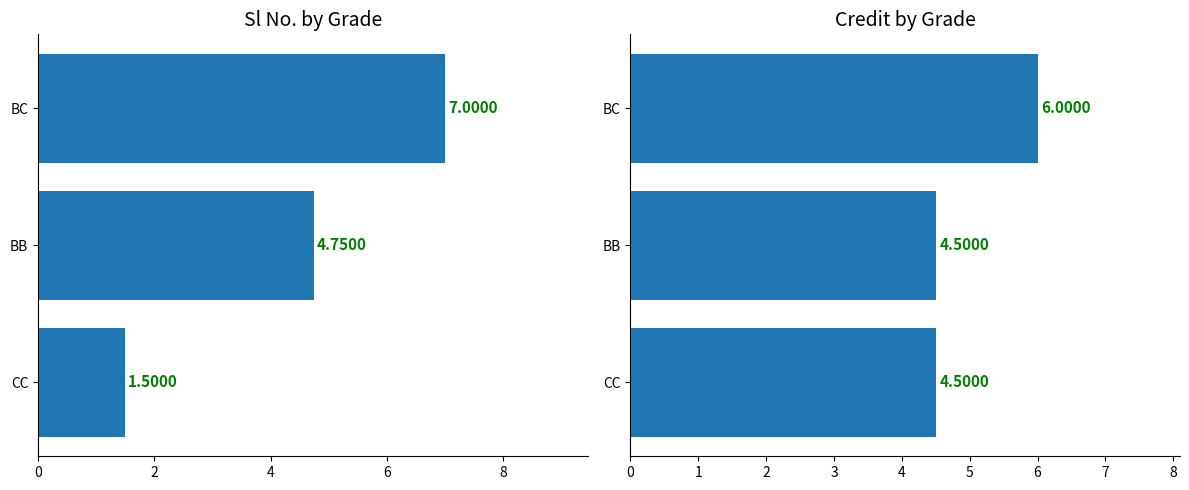

Rank the series by their maximum value, from highest to lowest.

Sl No., Credit